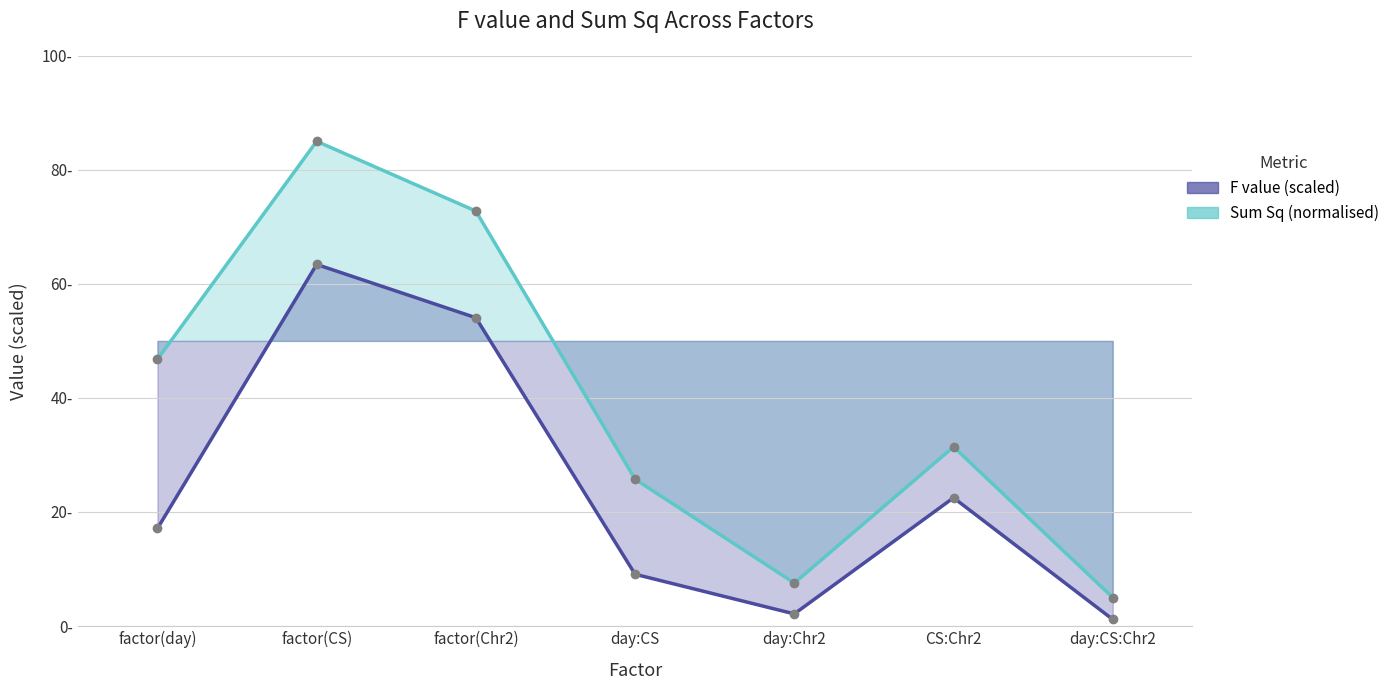

How many interior local peaks does the Sum Sq (normalised) line series have?

2